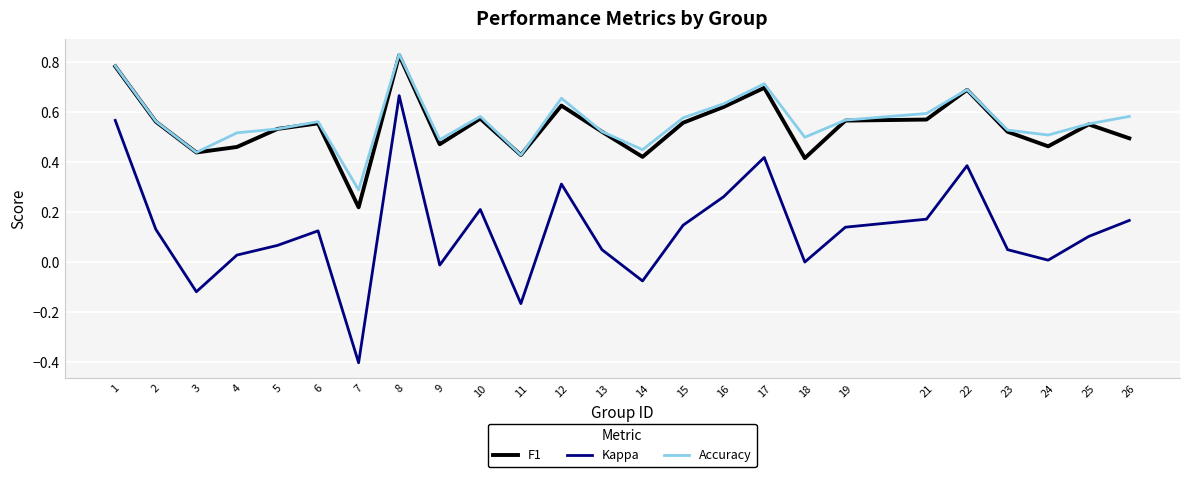

Which series has the widest spread of values?

Kappa